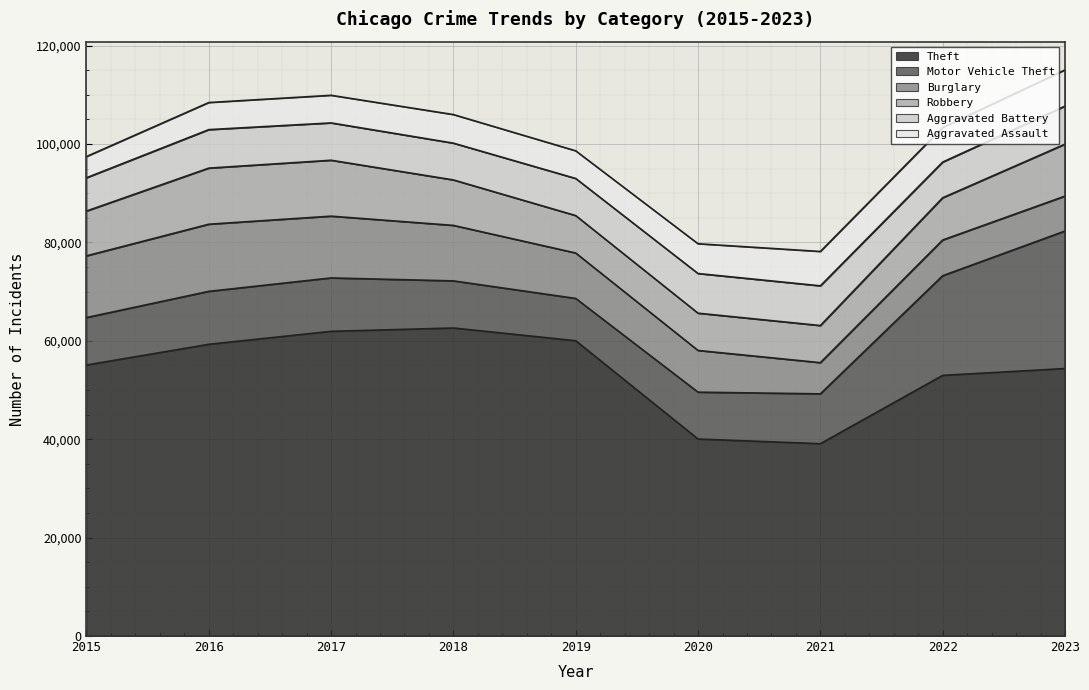

Between which two adjacent categories do Aggravated Battery and Robbery first intersect?

2019 and 2020